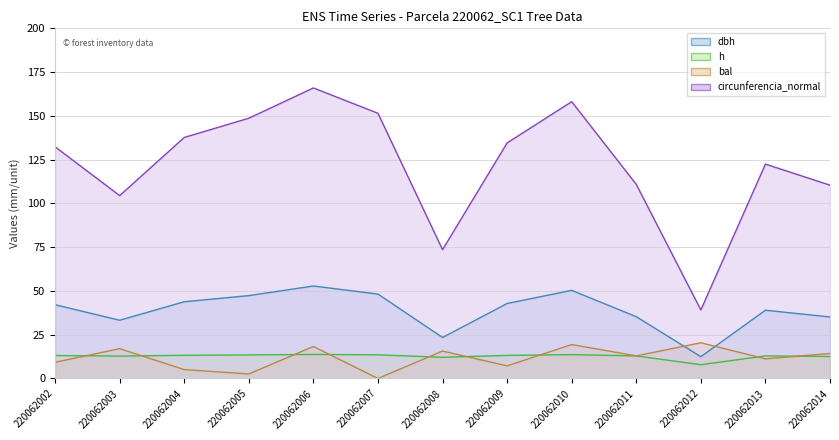

How many data points does each series have?

13